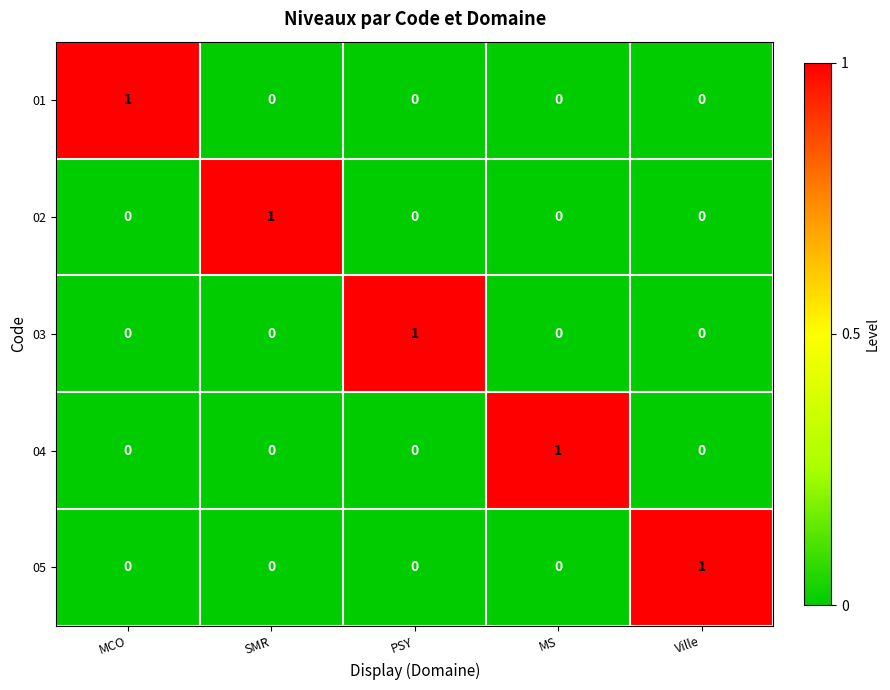

At how many categories does at least one series exceed 0?

5